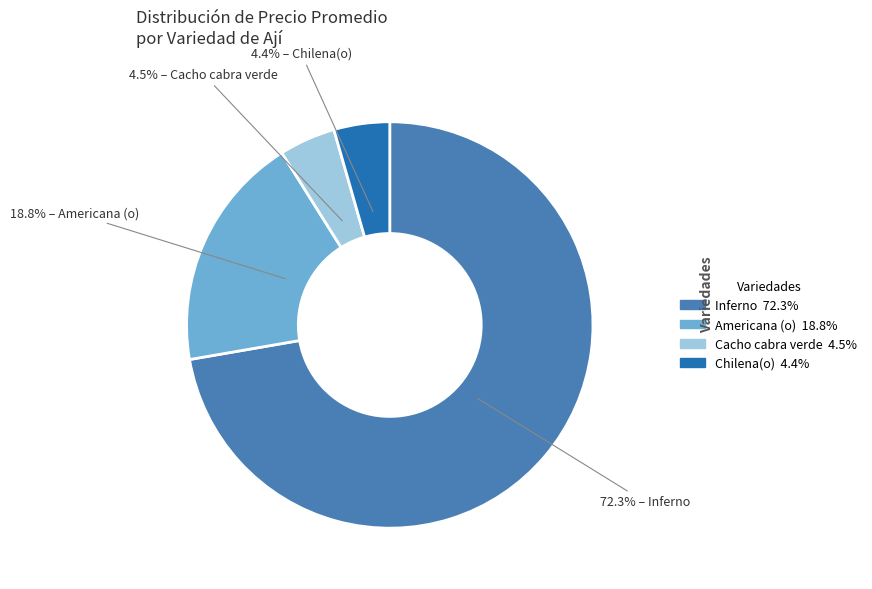

Does any single category account for the majority?

Yes